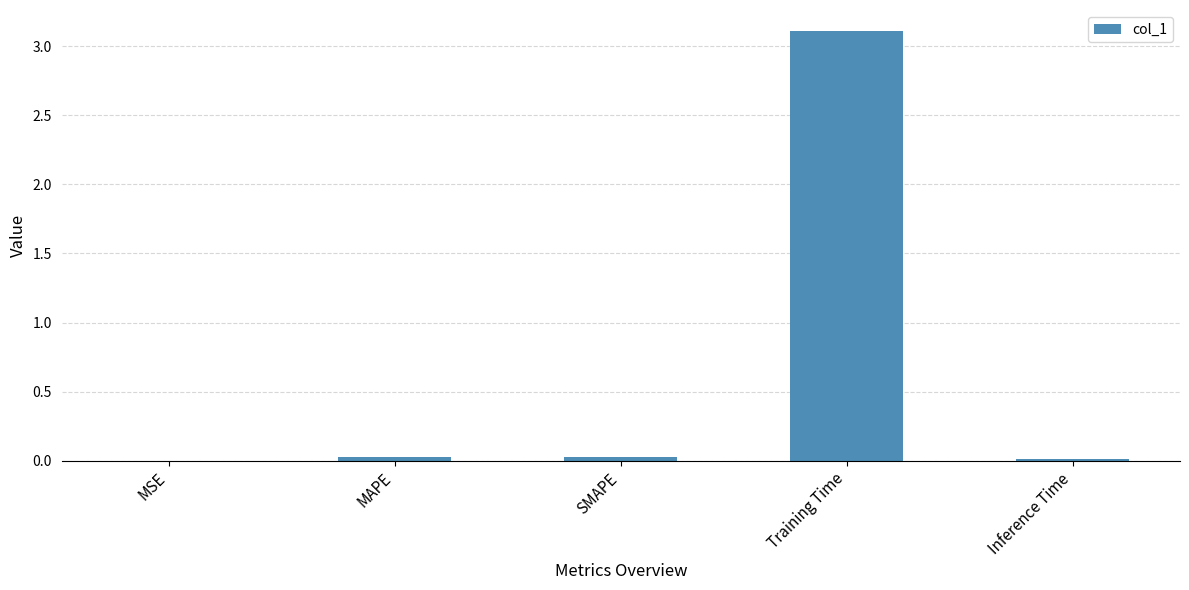

What is the approximate value at Training Time?

3.1